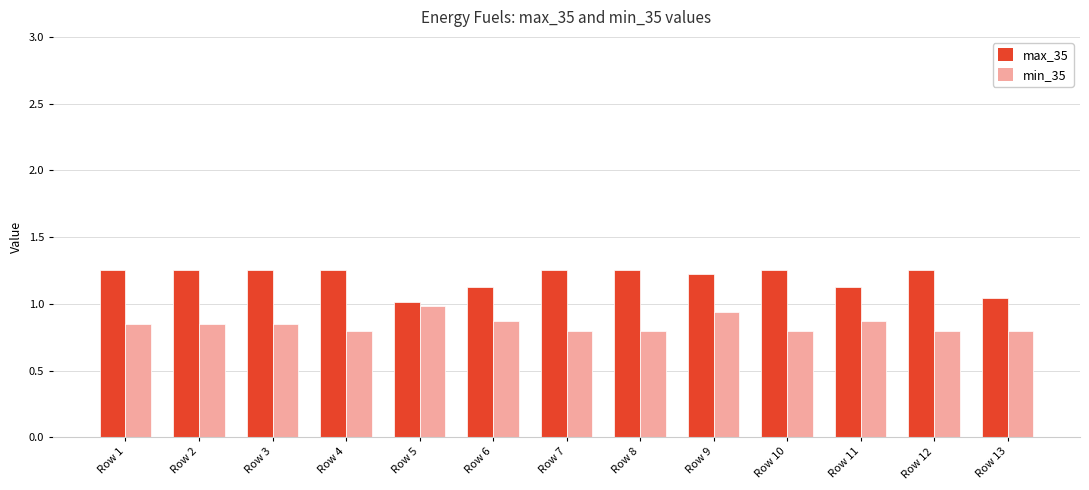

What is the total value across all series at Row 6?

2.0